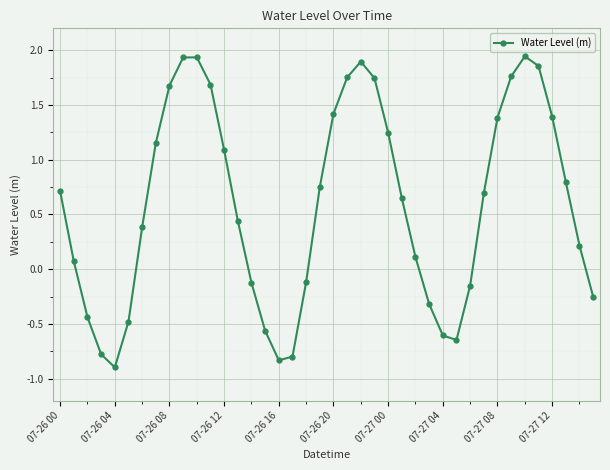

What is the sum of all values?

23.7